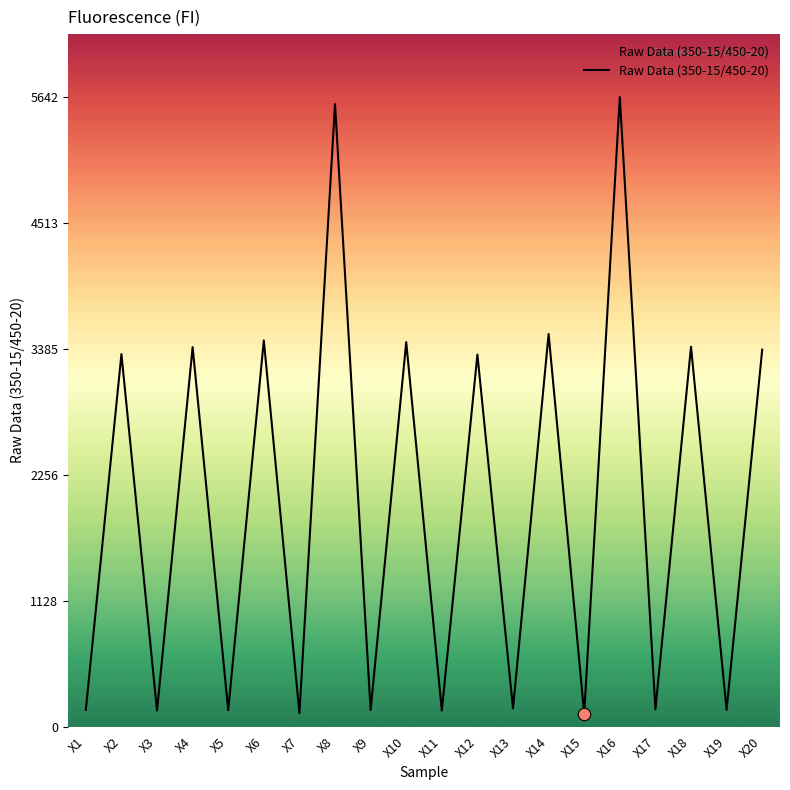

Approximately how many times larger is the value at X11 compared to X15?

1.2